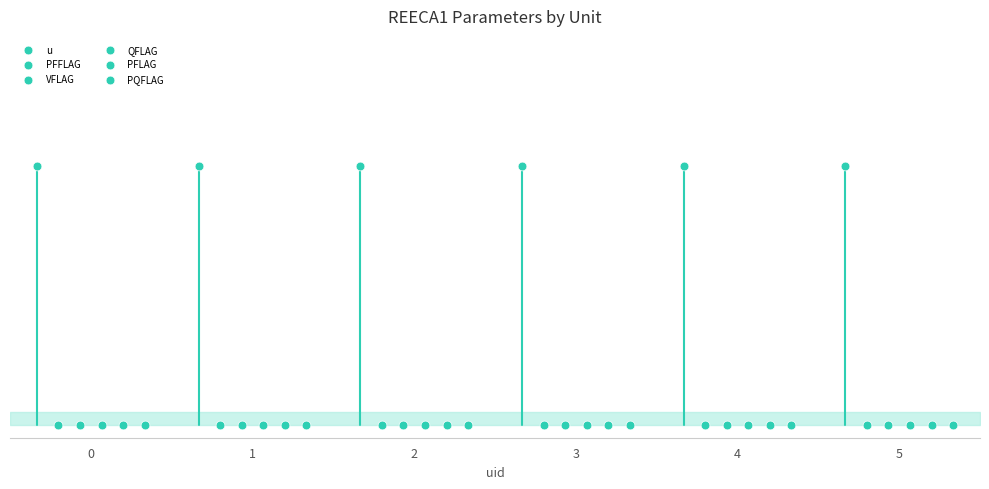

Which series contains the lowest Y value?

PFFLAG